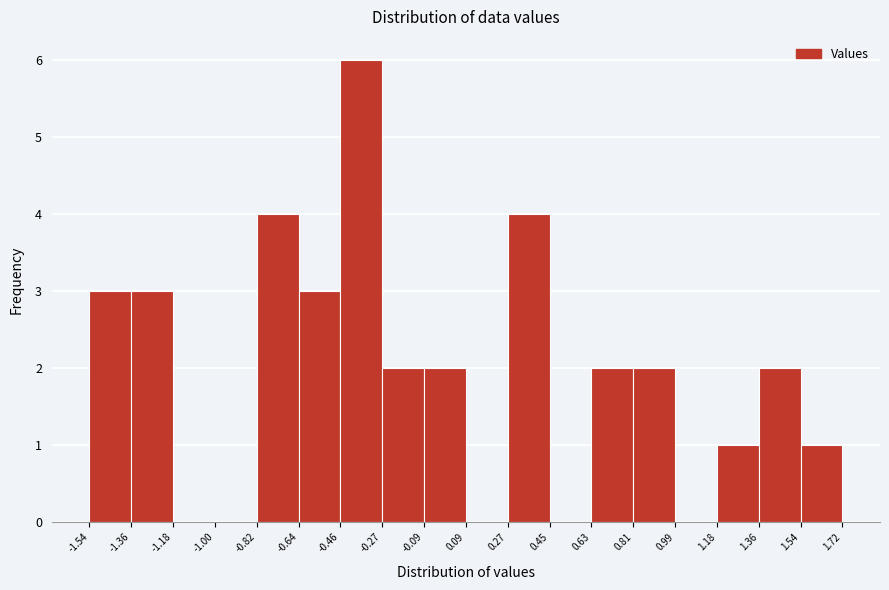

Which range on the x-axis has the tallest bar?

-0.46 to -0.27